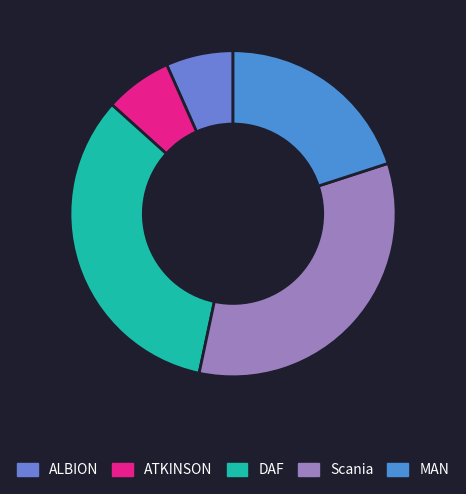

What percentage is the DAF slice, to the nearest percent?

33%